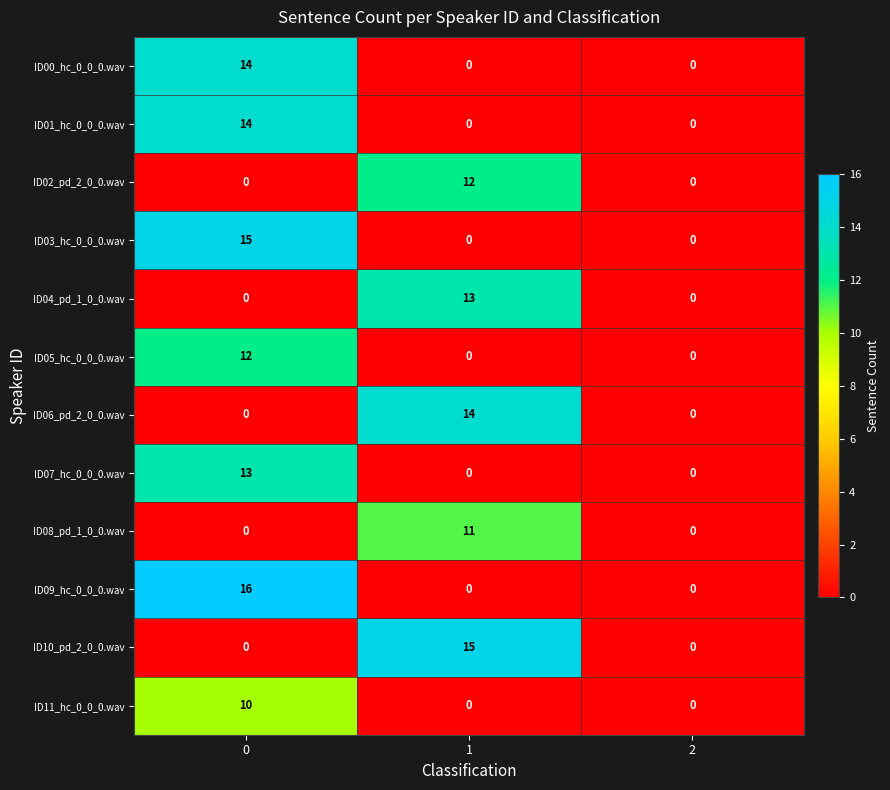

Count the ID04_pd_1_0_0.wav values in the range 0 to 13.

3